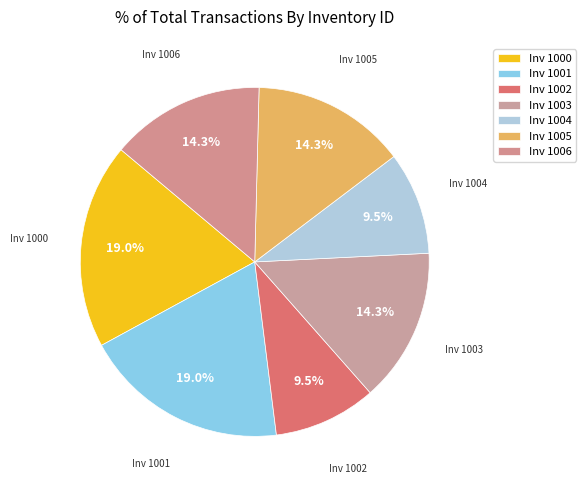

Is the sum of Inv 1003 and Inv 1005 greater than half?

No